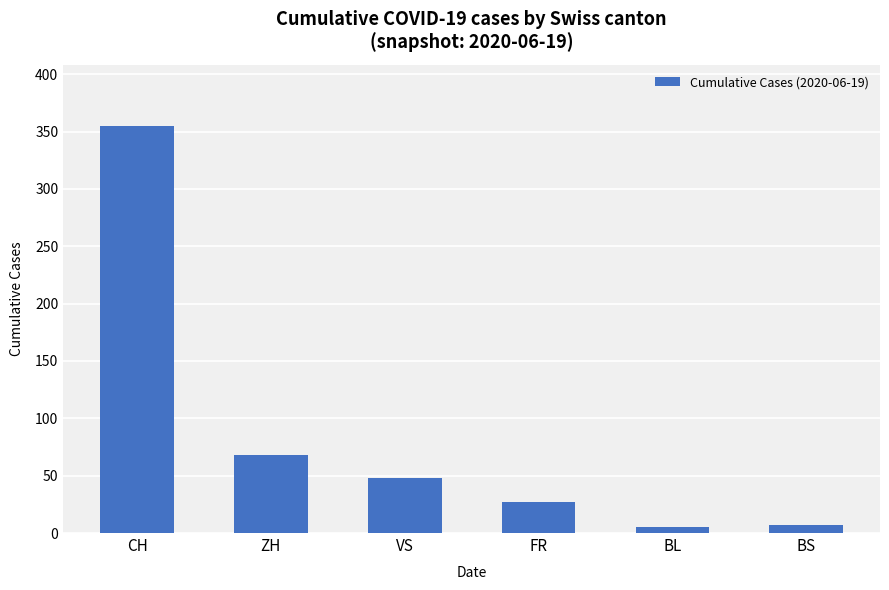

What is the greatest value displayed?

355